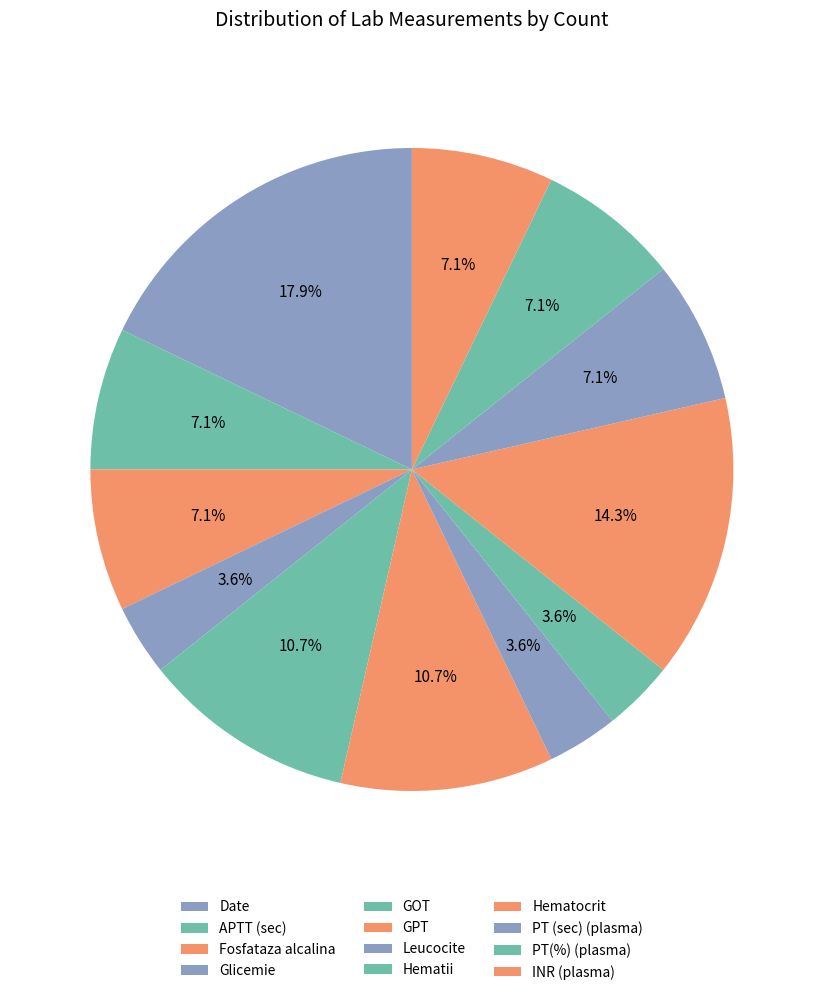

To the nearest percent, what is the combined percentage of PT (sec) (plasma) and Leucocite?

11%